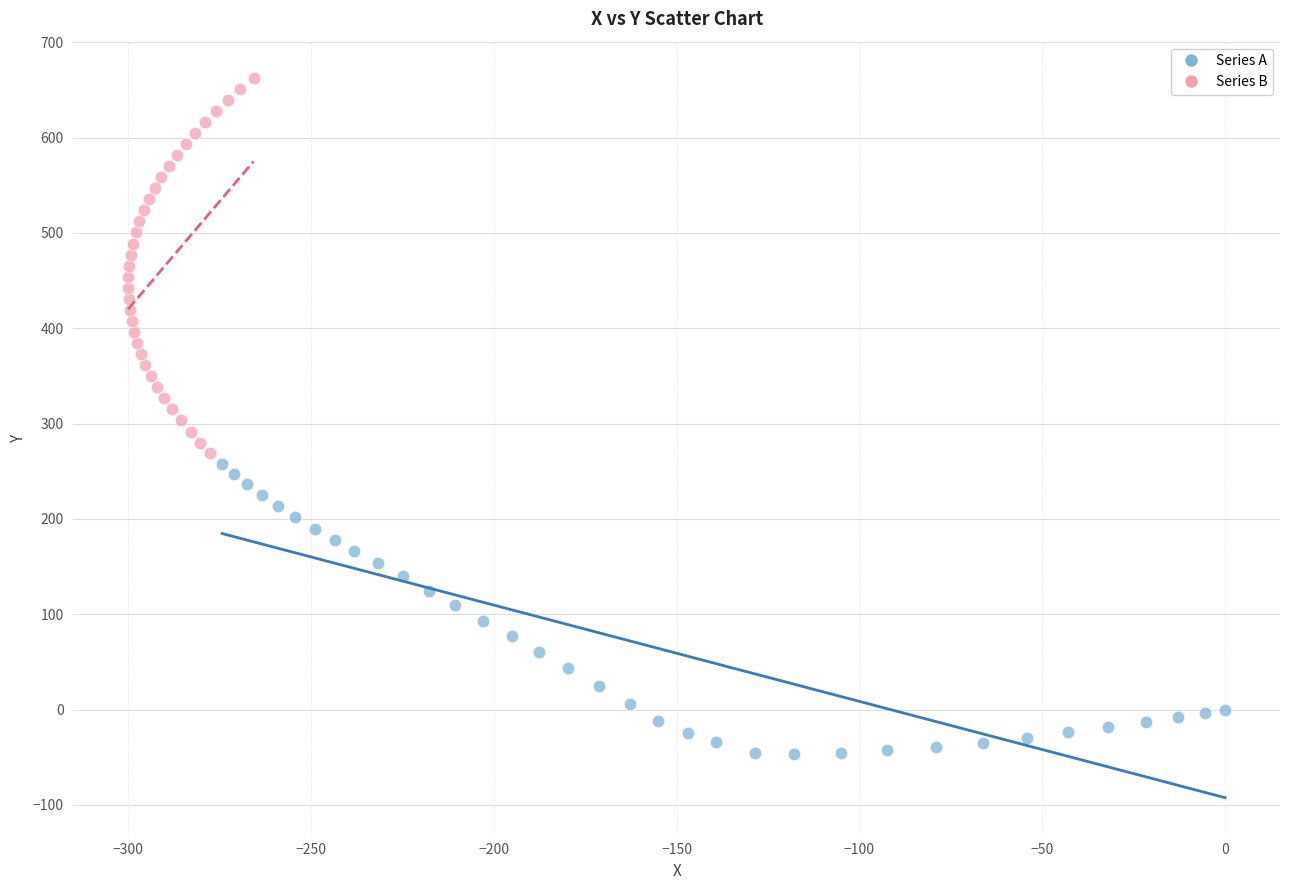

Which series reaches the minimum Y coordinate?

Series A